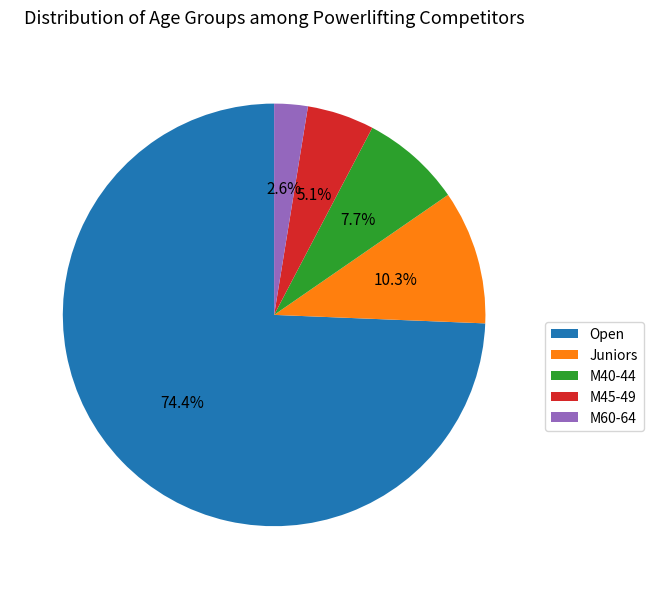

Which has a higher value, Juniors or M45-49?

Juniors